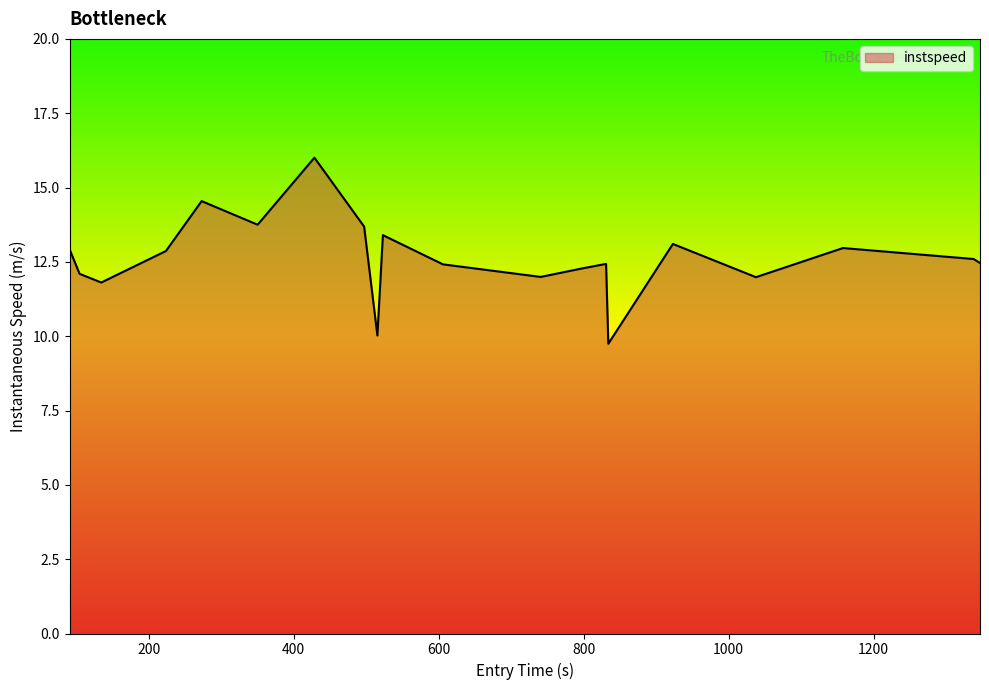

What is the maximum value shown in the chart?

16.0